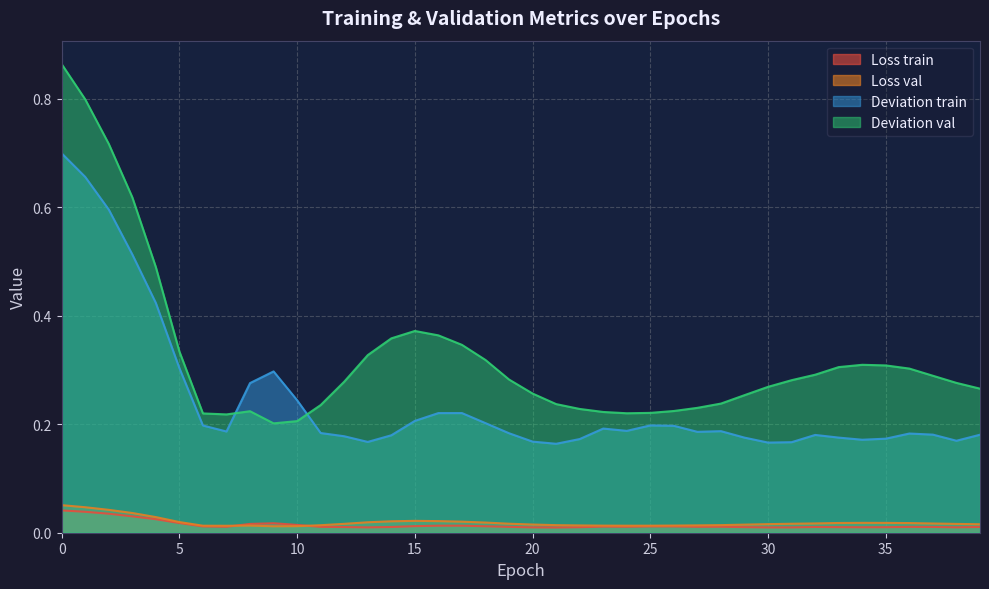

Reading left to right, transcribe all the data shown in this chart.

Loss train: 0.0	0.0	0.0	0.0	0.0	0.0	0.0	0.0	0.0	0.0	0.0	0.0	0.0	0.0	0.0	0.0	0.0	0.0	0.0	0.0	0.0	0.0	0.0	0.0	0.0	0.0	0.0	0.0	0.0	0.0	0.0	0.0	0.0	0.0	0.0	0.0	0.0	0.0	0.0	0.0
Loss val: 0.1	0.0	0.0	0.0	0.0	0.0	0.0	0.0	0.0	0.0	0.0	0.0	0.0	0.0	0.0	0.0	0.0	0.0	0.0	0.0	0.0	0.0	0.0	0.0	0.0	0.0	0.0	0.0	0.0	0.0	0.0	0.0	0.0	0.0	0.0	0.0	0.0	0.0	0.0	0.0
Deviation train: 0.7	0.7	0.6	0.5	0.4	0.3	0.2	0.2	0.3	0.3	0.2	0.2	0.2	0.2	0.2	0.2	0.2	0.2	0.2	0.2	0.2	0.2	0.2	0.2	0.2	0.2	0.2	0.2	0.2	0.2	0.2	0.2	0.2	0.2	0.2	0.2	0.2	0.2	0.2	0.2
Deviation val: 0.9	0.8	0.7	0.6	0.5	0.3	0.2	0.2	0.2	0.2	0.2	0.2	0.3	0.3	0.4	0.4	0.4	0.3	0.3	0.3	0.3	0.2	0.2	0.2	0.2	0.2	0.2	0.2	0.2	0.3	0.3	0.3	0.3	0.3	0.3	0.3	0.3	0.3	0.3	0.3